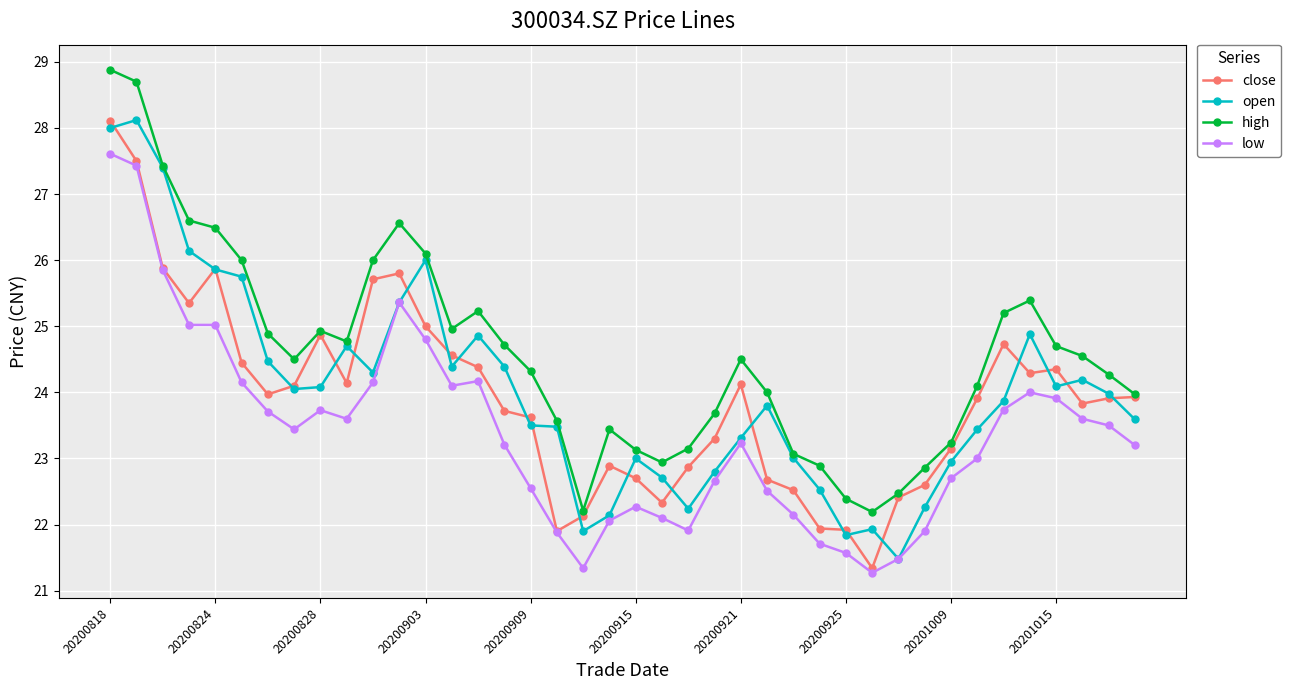

Which series has the largest total across all categories?

high